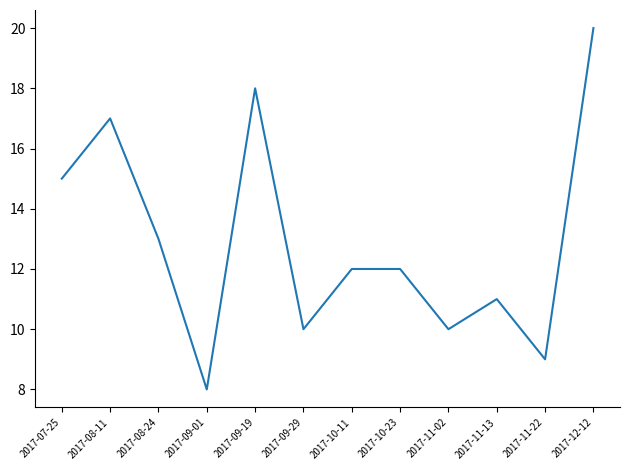

How many distinct data groups are displayed?

1